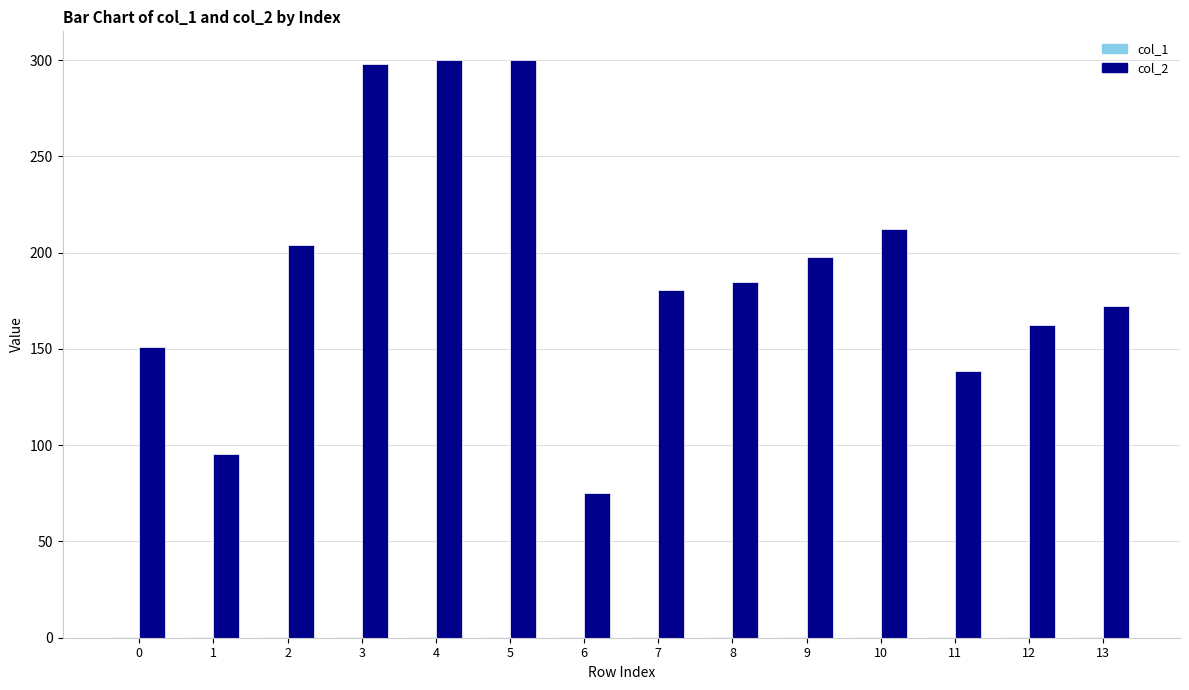

The value of col_2 at 5 is 434.9. True or false?

False